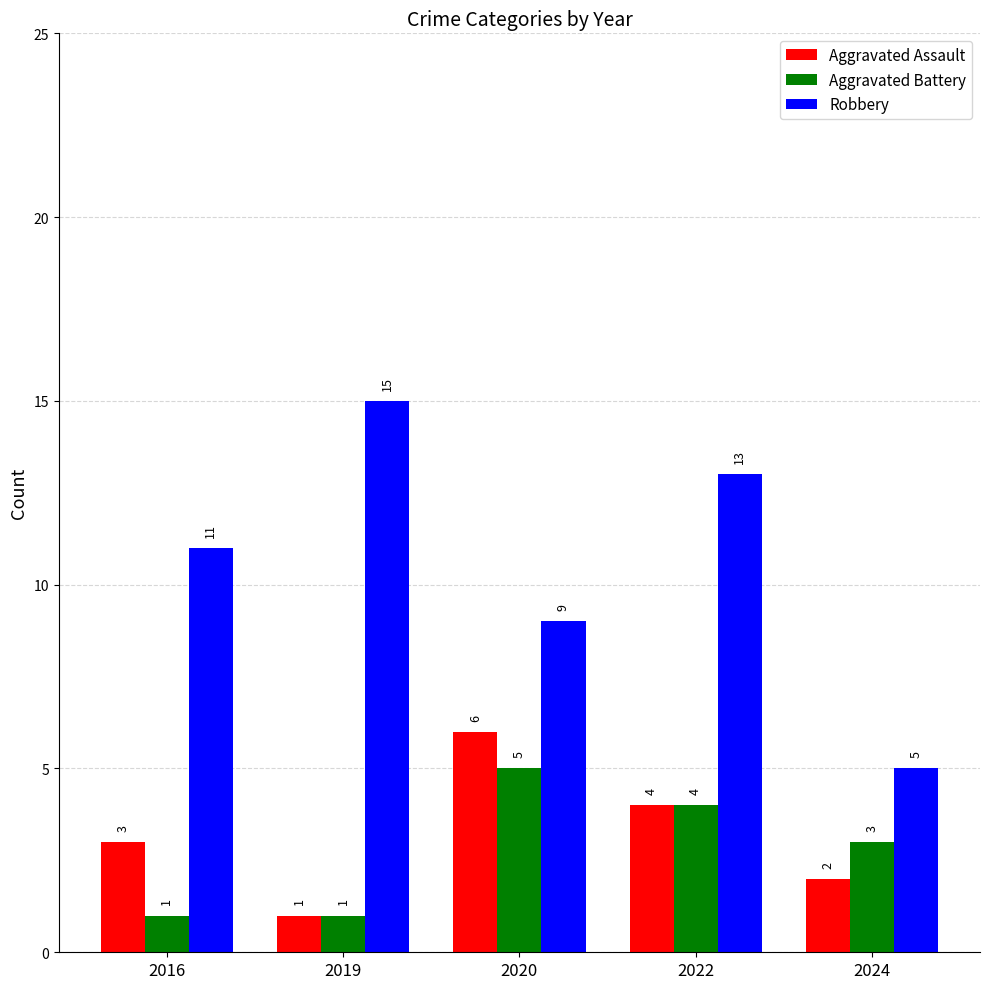

Which series changed the most between 2020 and 2022?

Robbery